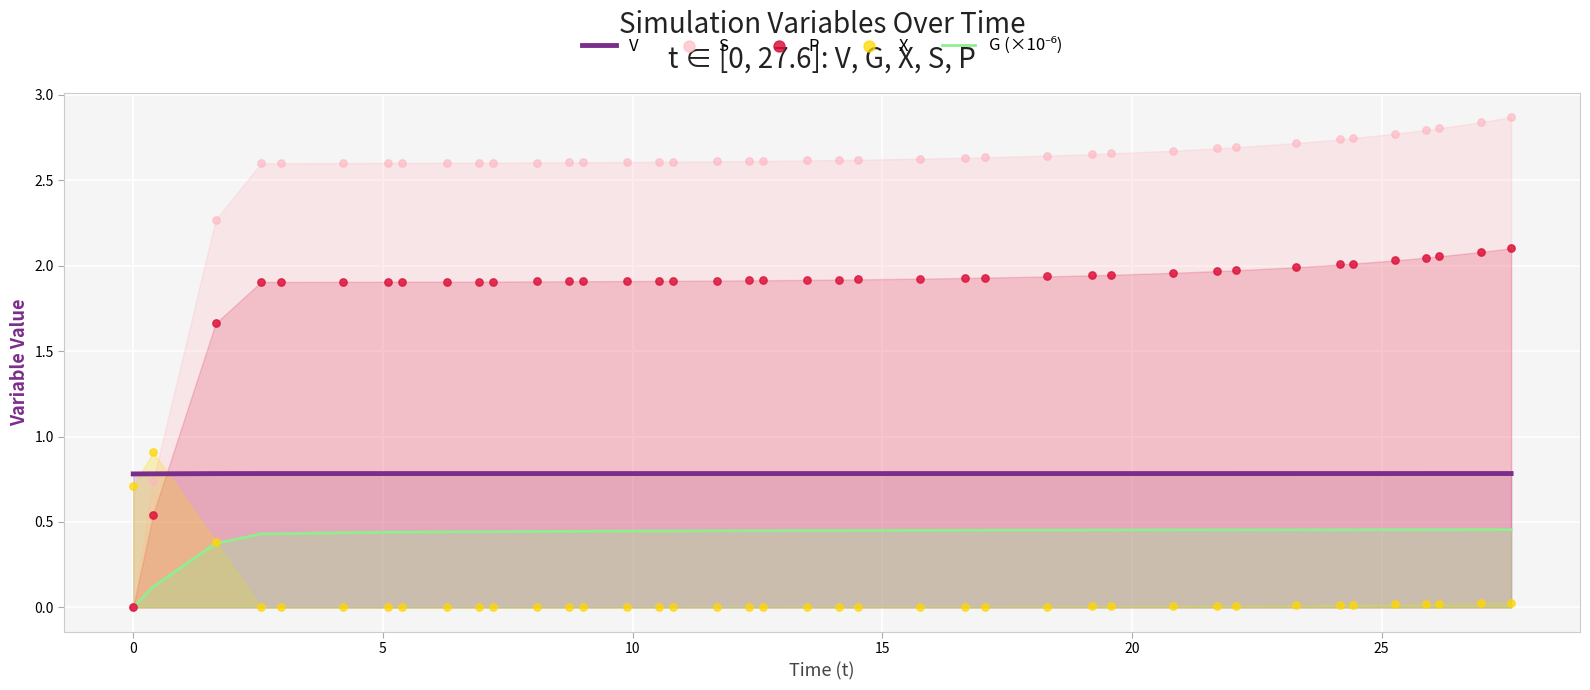

At how many categories does at least one series exceed 0?

40